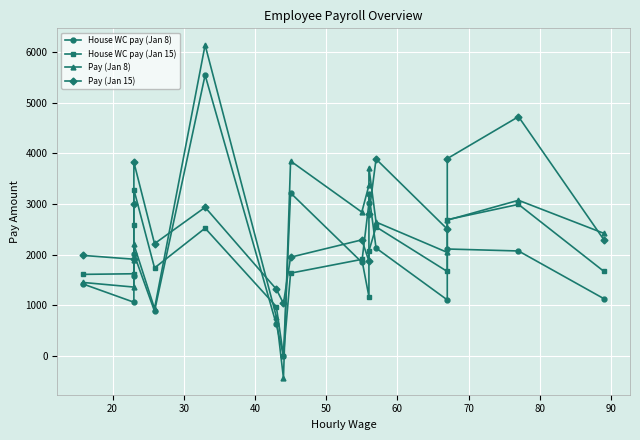

What is the value of the Pay (Jan 8) point at the 7th from the left?

771.5